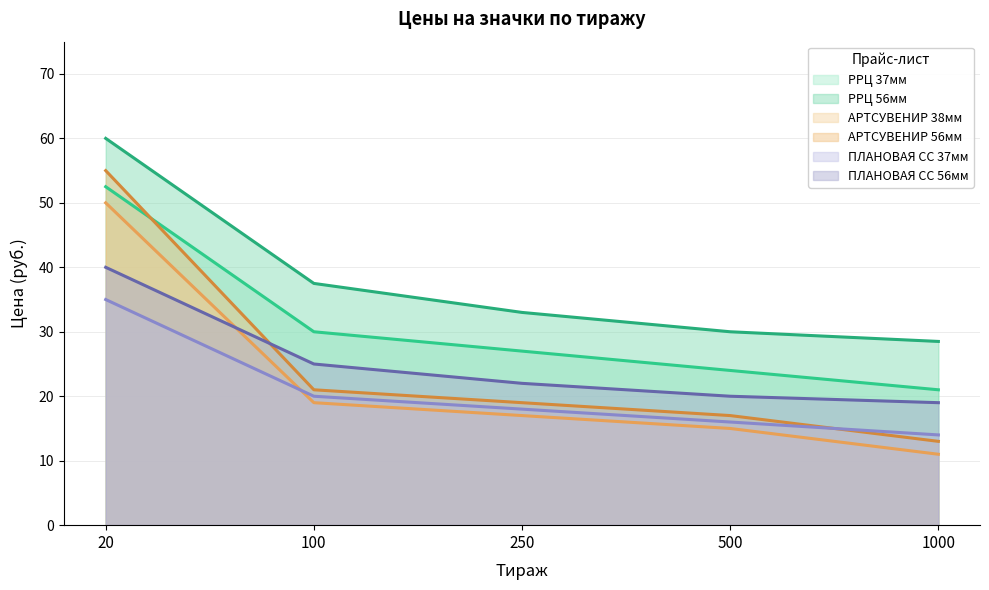

Is it true that ПЛАНОВАЯ СС 37мм equals 34.6 at 100?

False